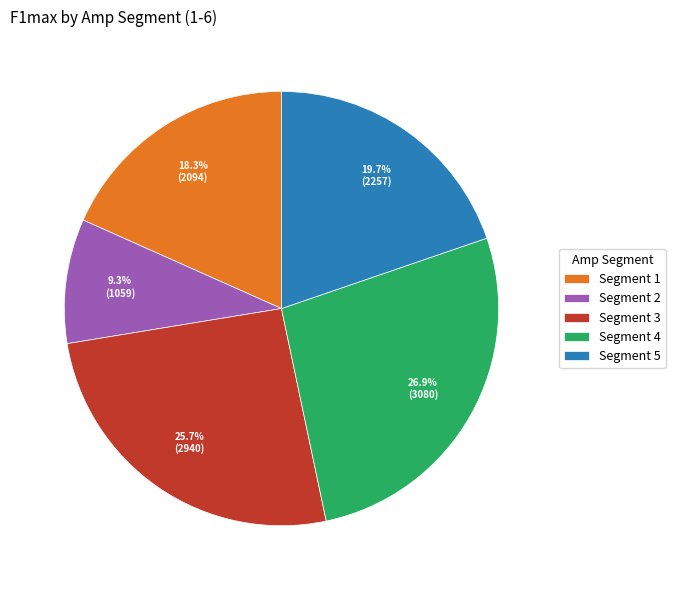

Which category has the smallest portion of the pie?

Segment 2